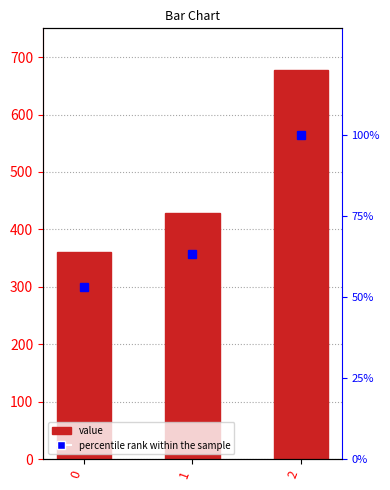

Rank the categories by percentile rank within the sample value from highest to lowest.

2, 1, 0